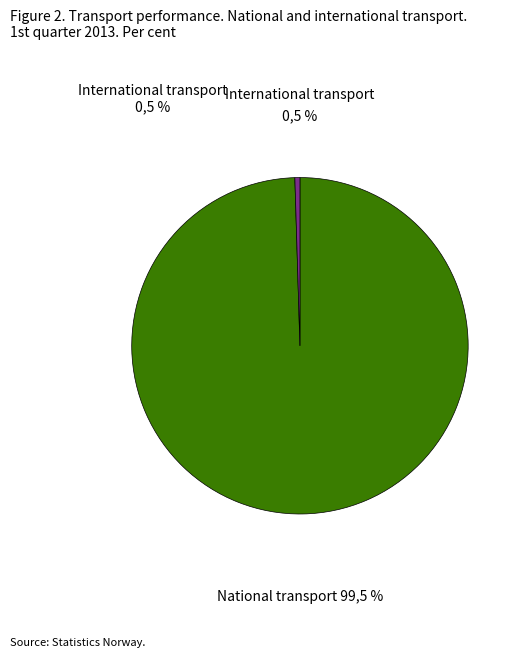

Does any single category account for the majority?

Yes